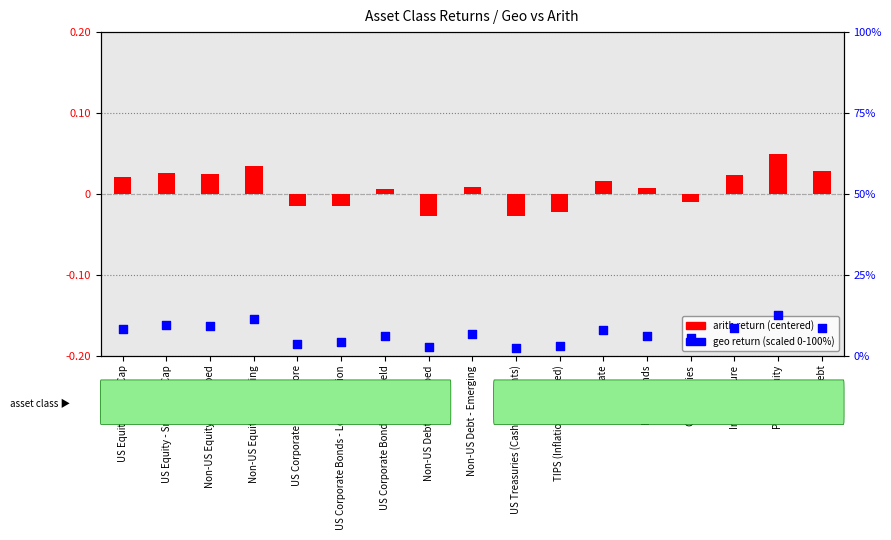

What are all the series names shown in the legend?

arith return (centered), geo return (scaled)